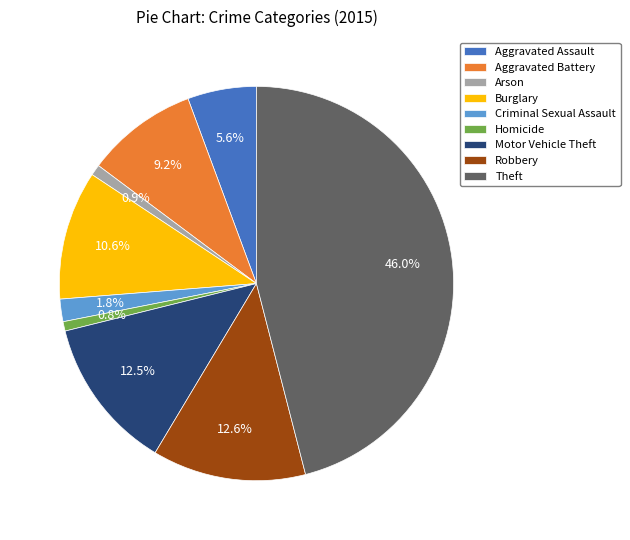

How many slices are in this pie chart?

9